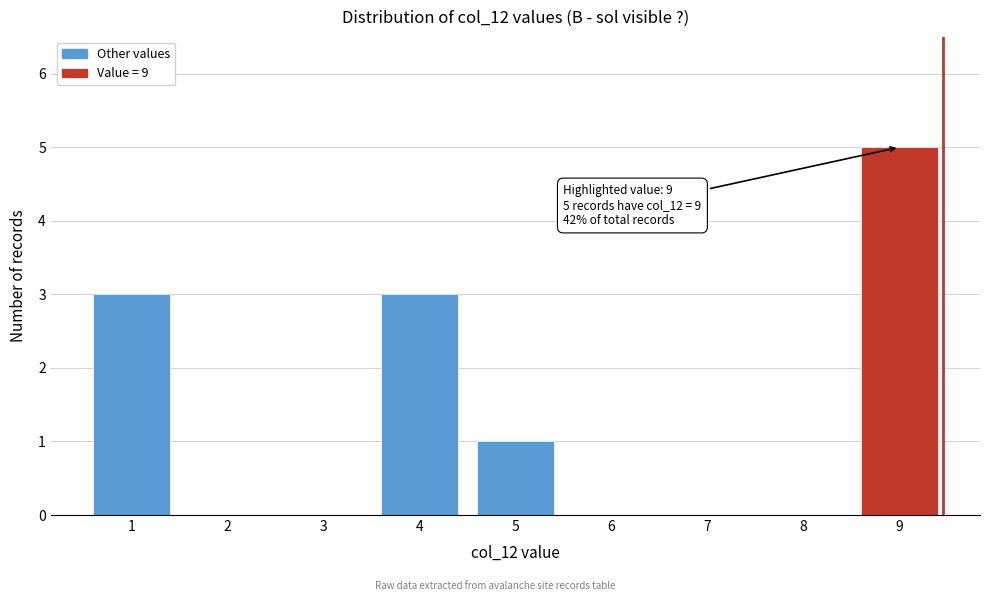

Reading left to right, extract all data points from this chart.

1=3	2=0	3=0	4=3	5=1	6=0	7=0	8=0	9=5